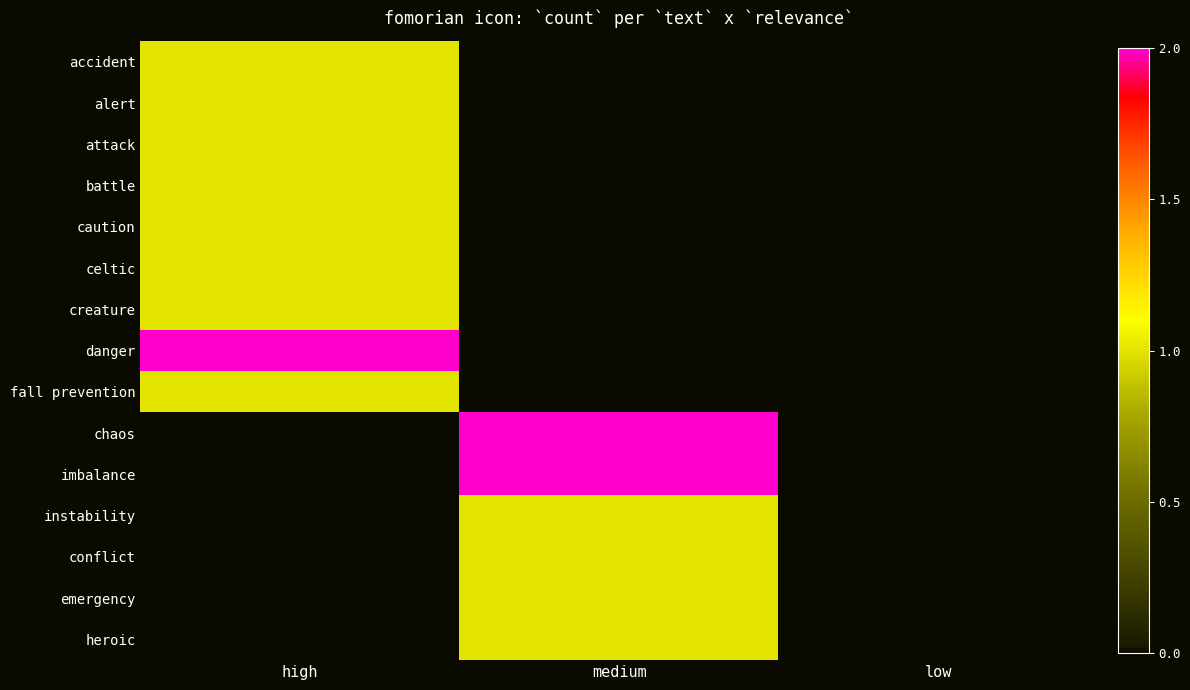

At how many categories does at least one series exceed 1?

2